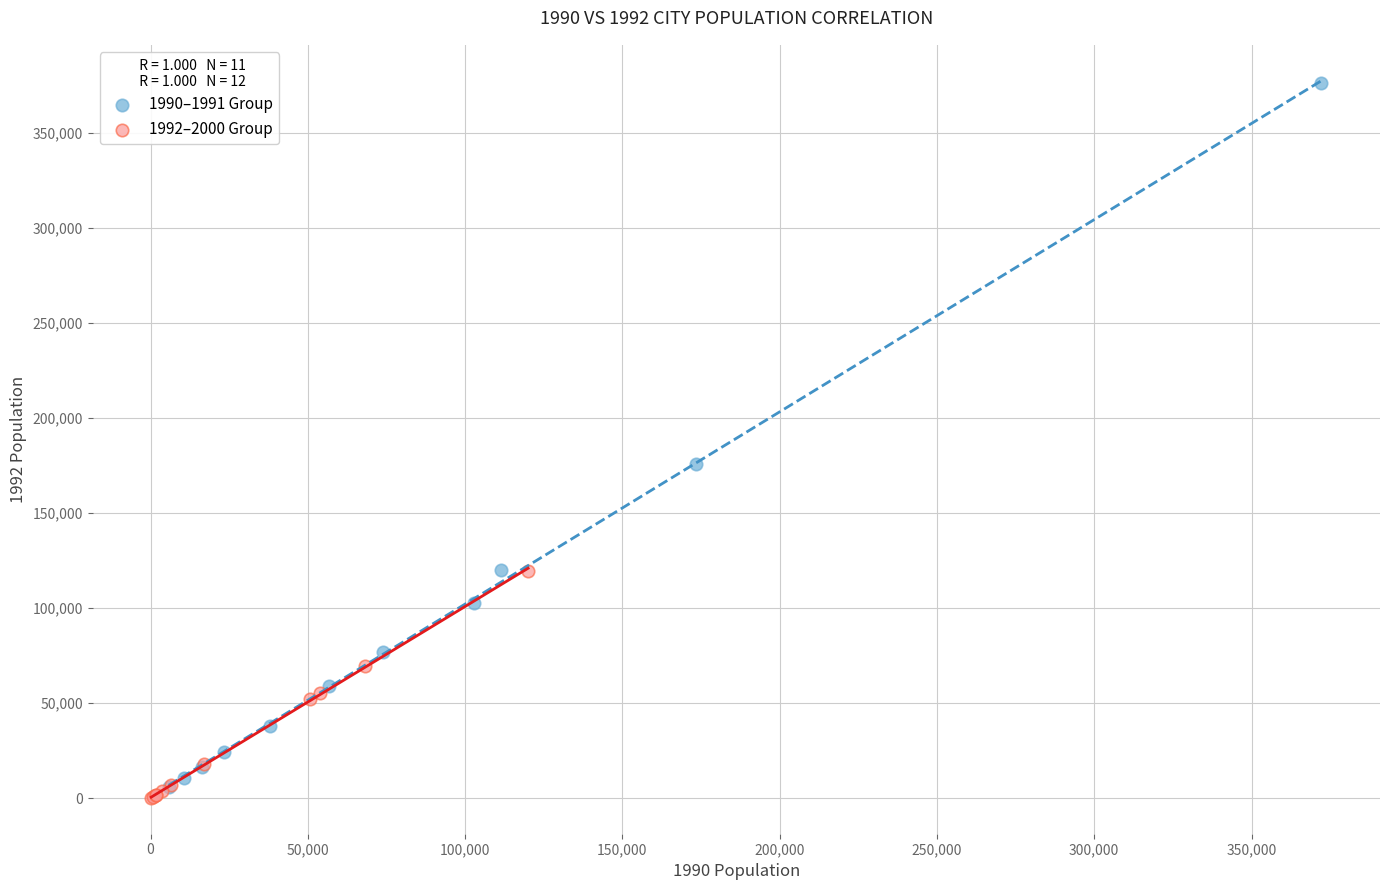

Which series contains the highest Y value?

1990–1991 Group